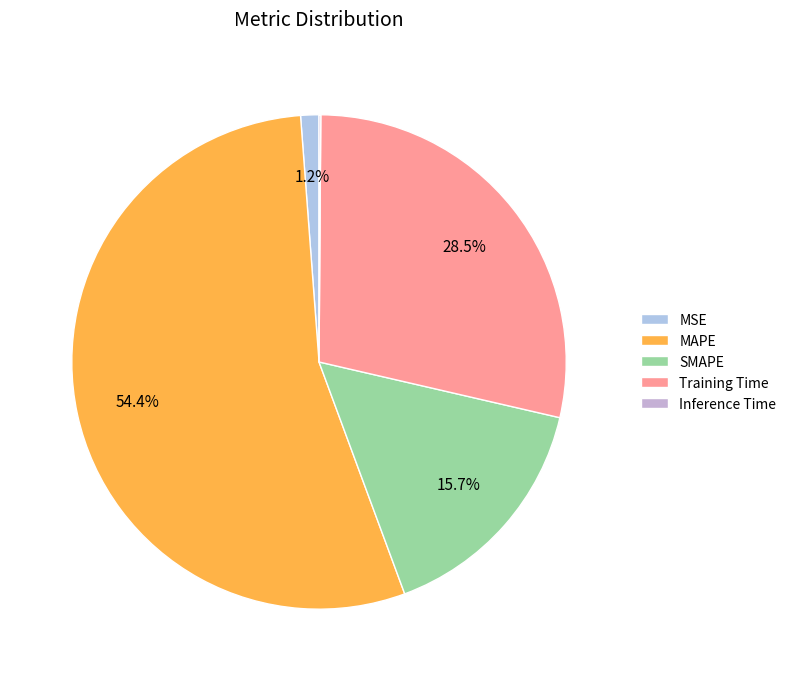

What is the majority slice?

MAPE